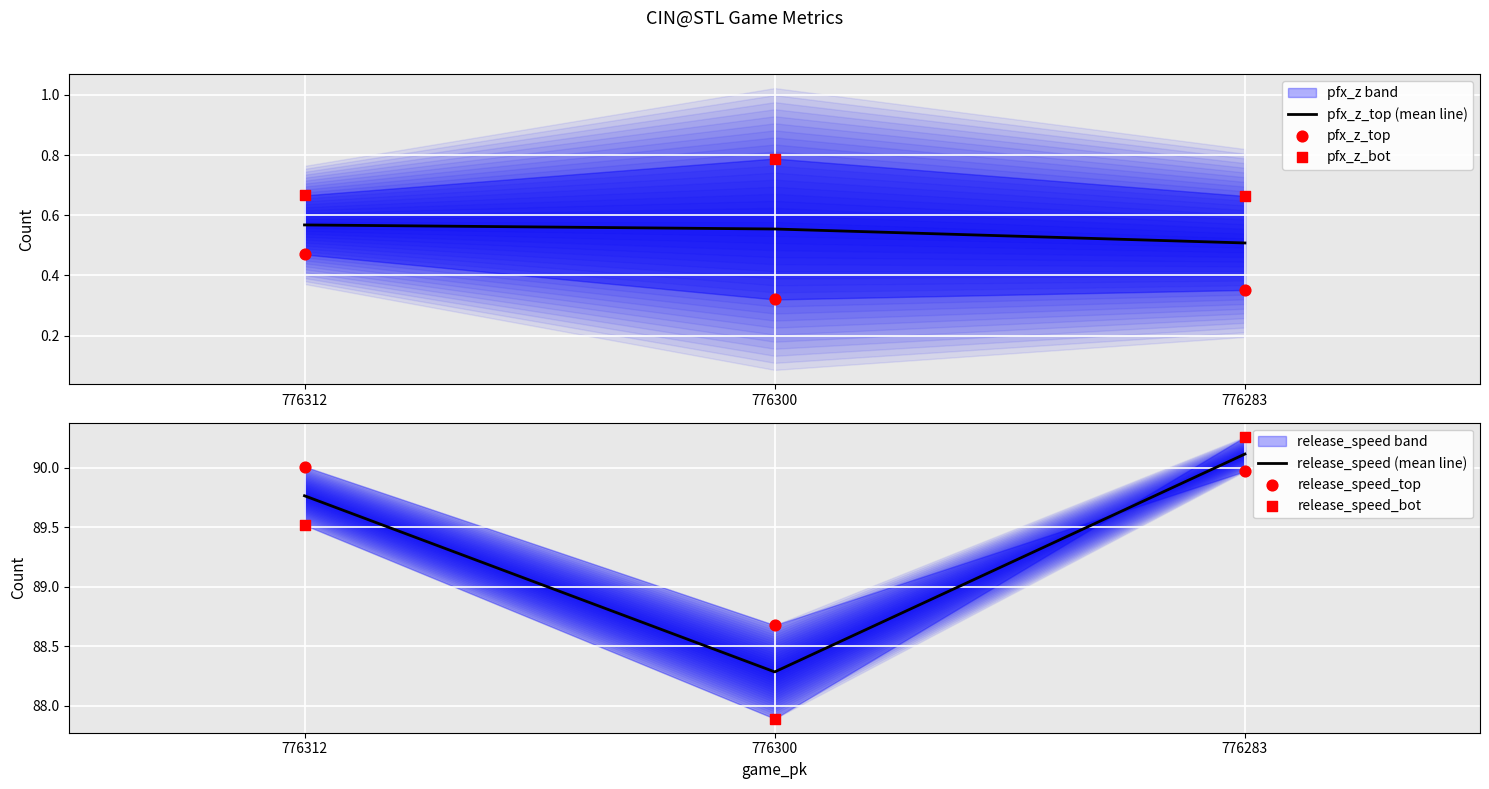

Is it true that pfx_z_top (mean line) equals 0.8 at 776300?

False